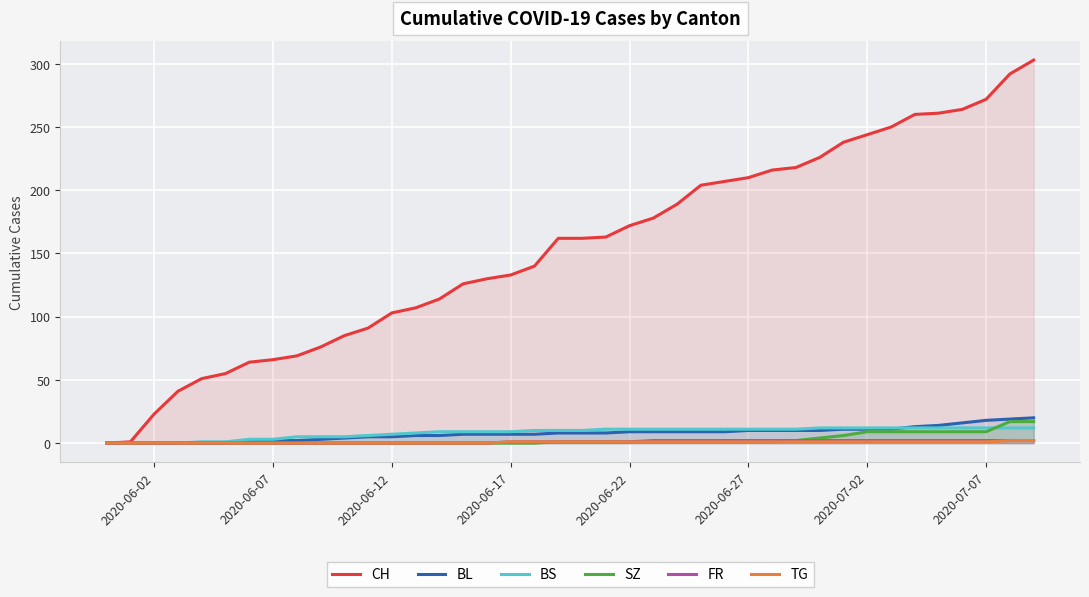

Which series has the largest total across all categories?

CH